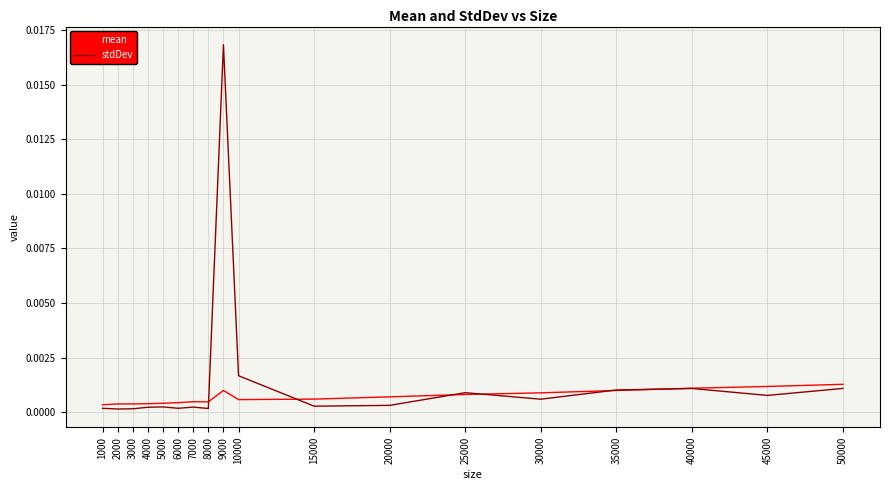

At which category does the chart reach its peak across all series?

9000